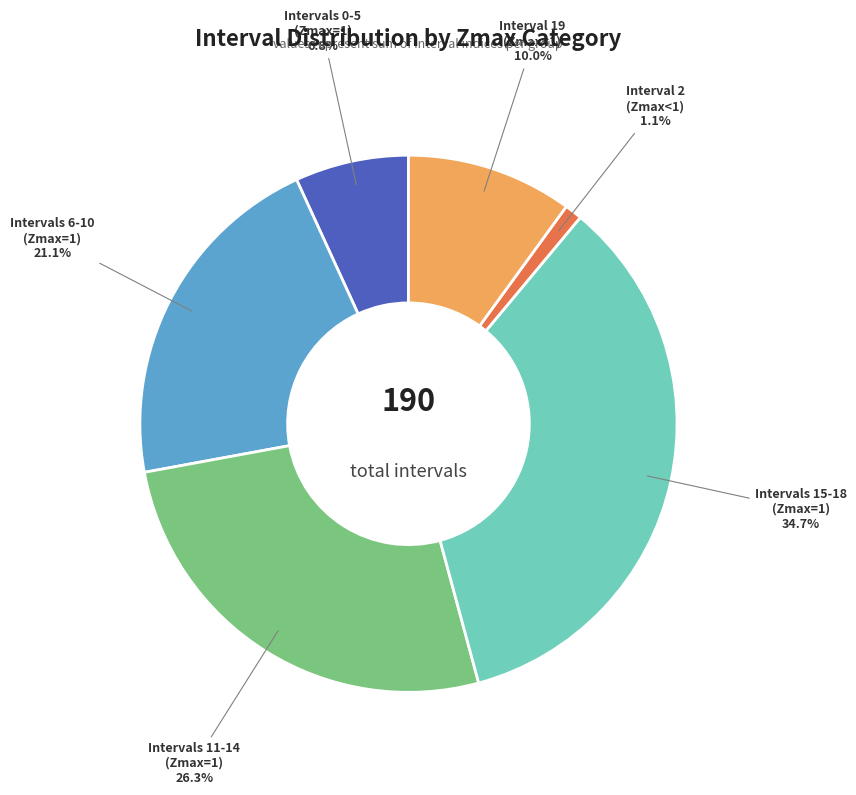

Between Intervals 11-14 (Zmax=1) and Intervals 0-5 (Zmax=1), which is larger?

Intervals 11-14 (Zmax=1)